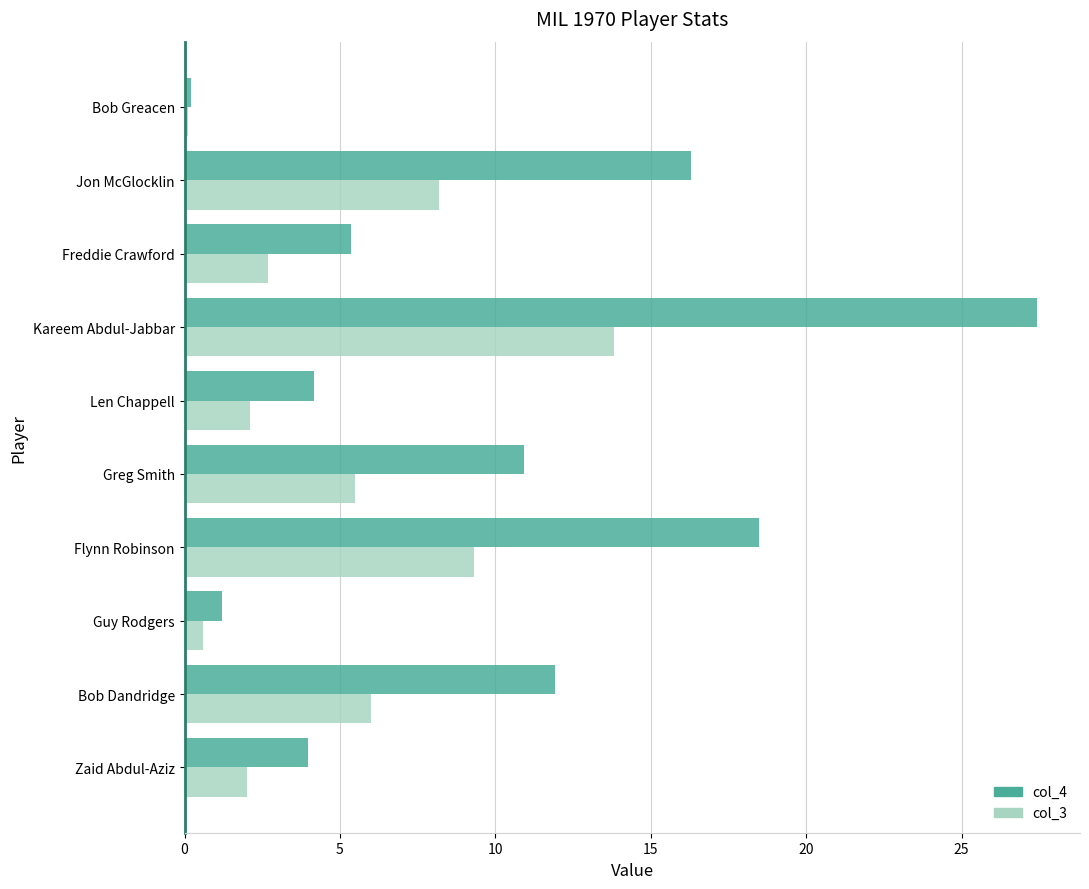

What is the lowest value of the col_3 series?

0.1